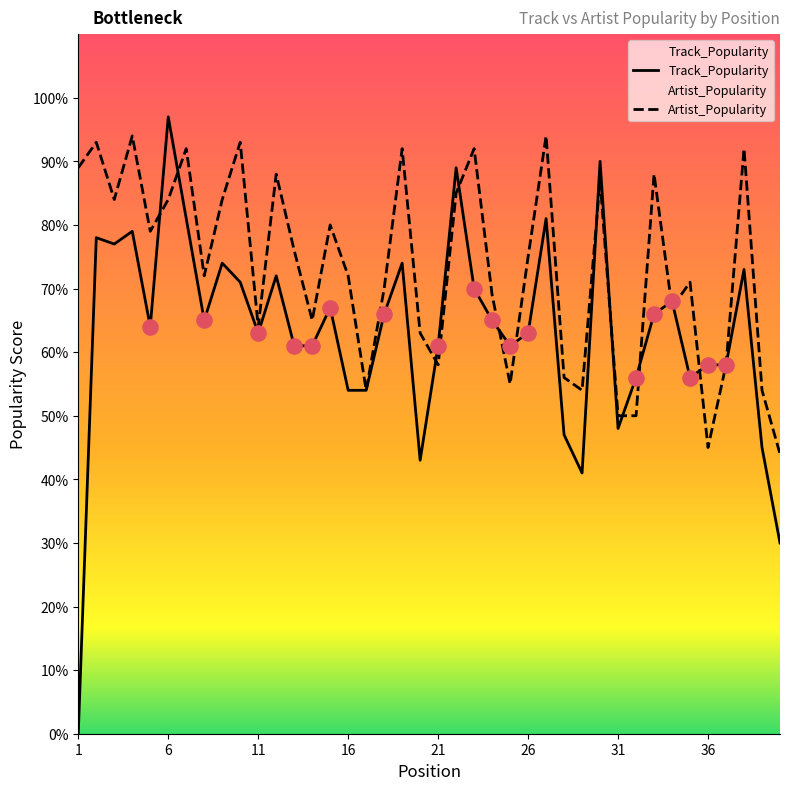

Which series has the largest Y range (max minus min)?

Track_Popularity